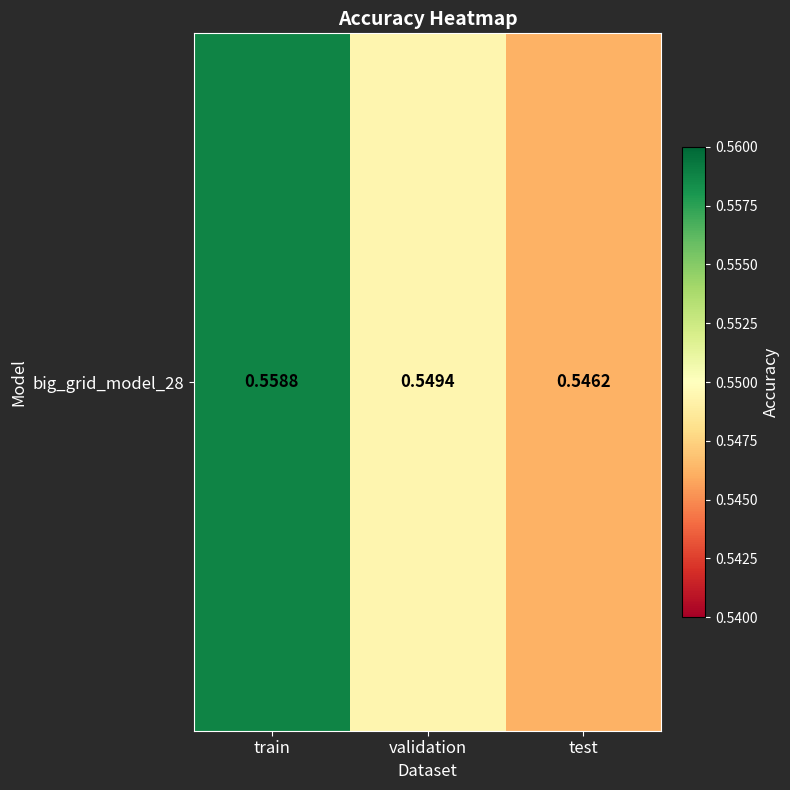

How many values are between 0 and 1?

3